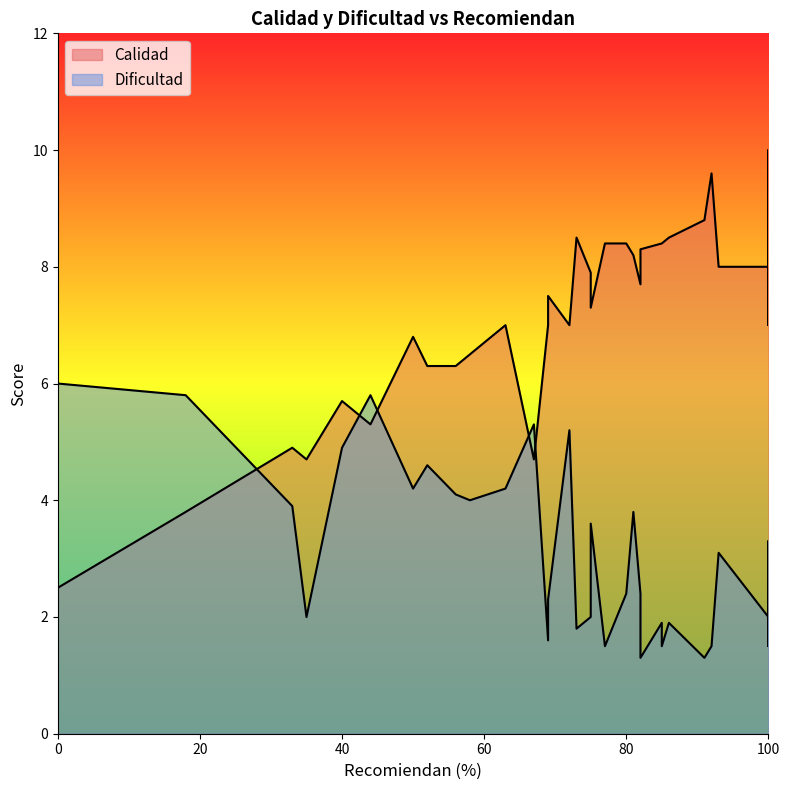

Between 18 and 25, which series saw the biggest shift?

Calidad